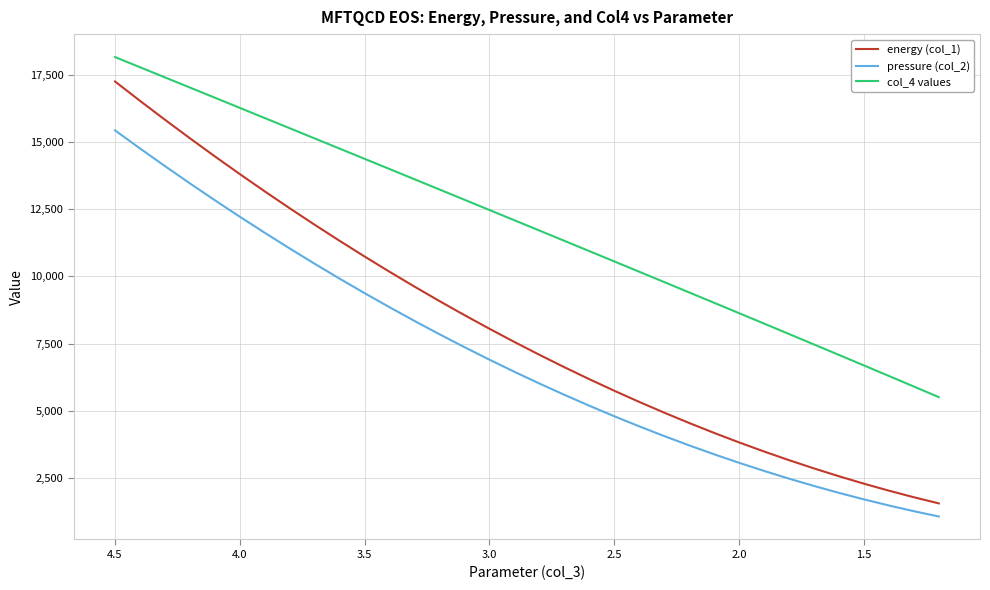

How many lines are shown in the chart?

3